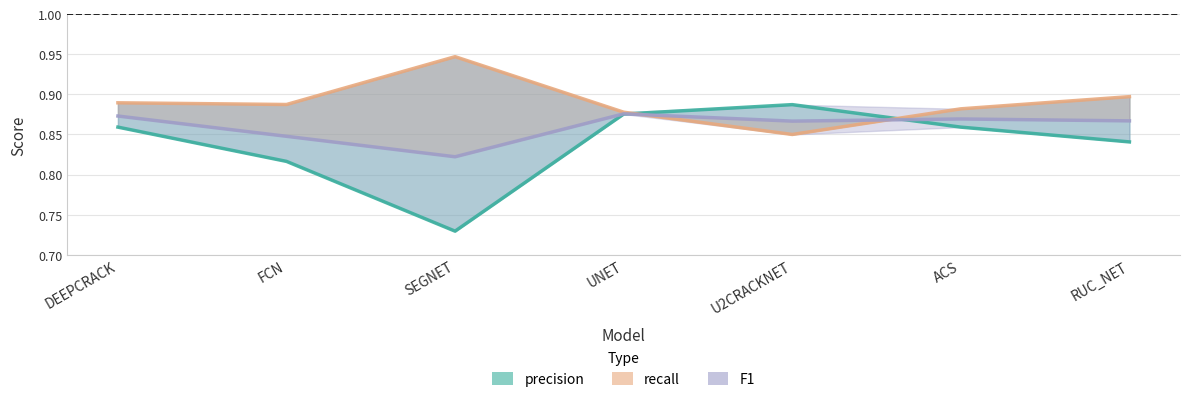

Which series has the largest total across all categories?

recall